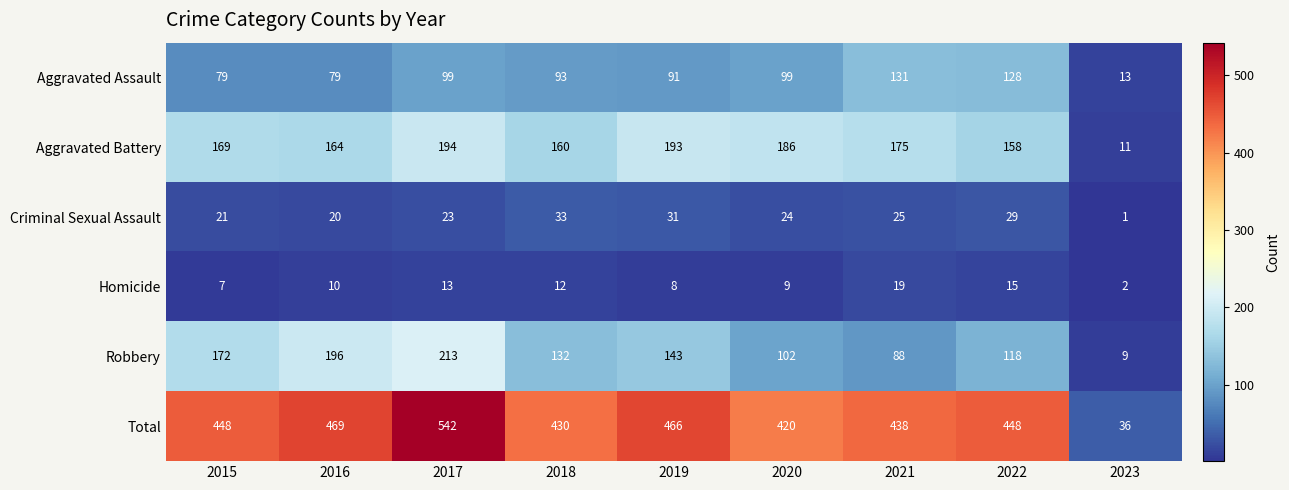

What is the greatest value displayed?

542